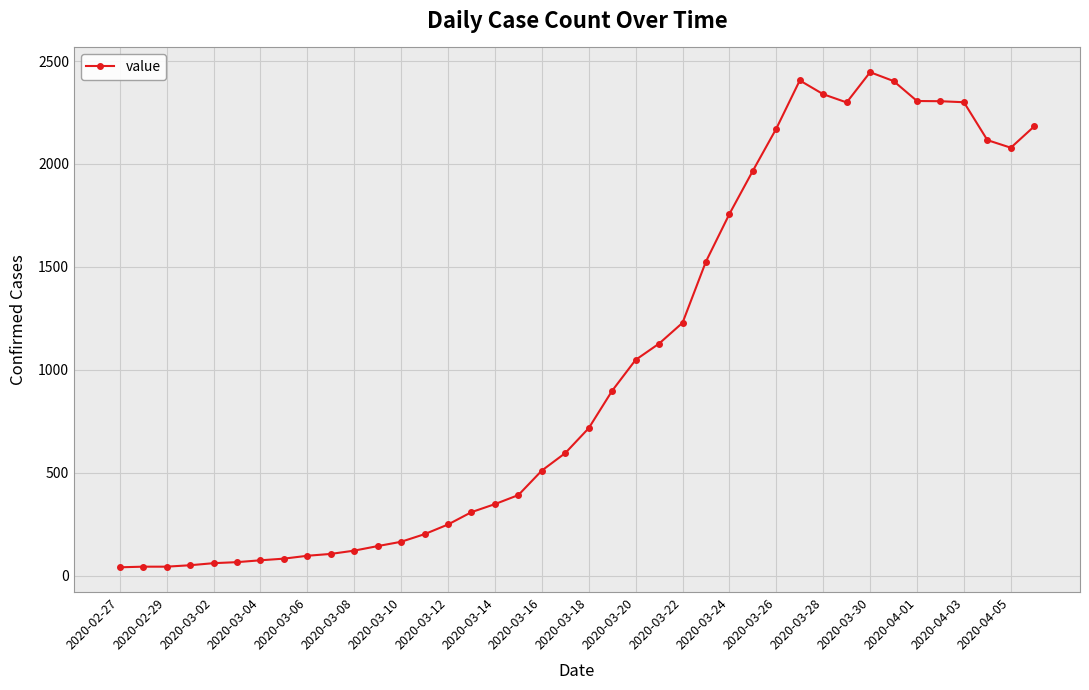

True or false: the data has more than 1 interior local peaks.

True